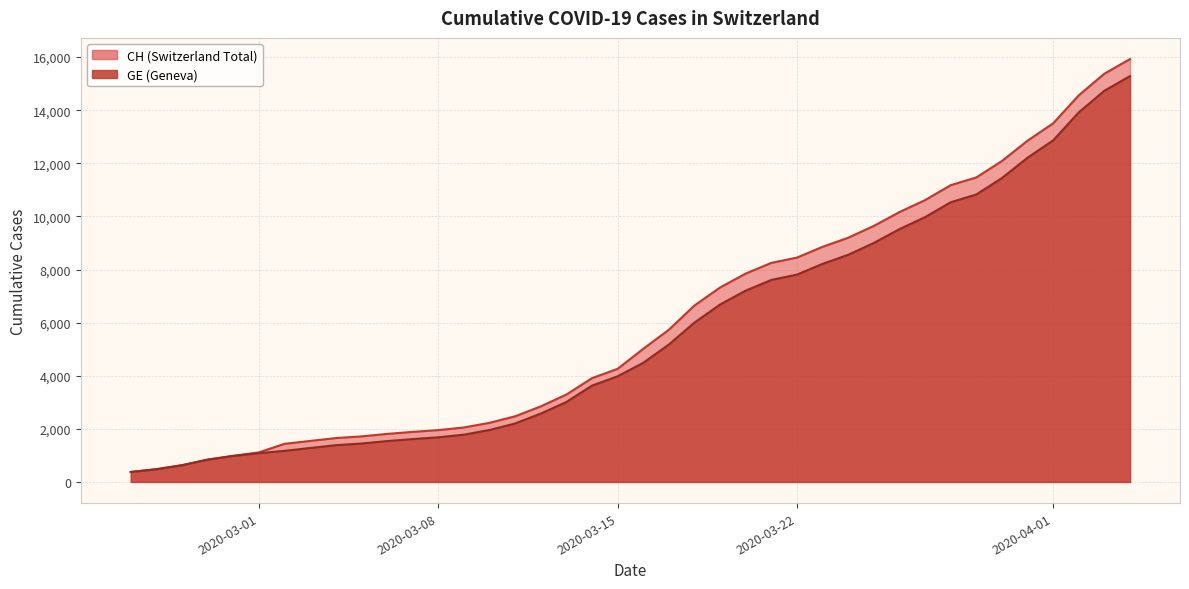

True or false: CH and GE cross at least once.

False